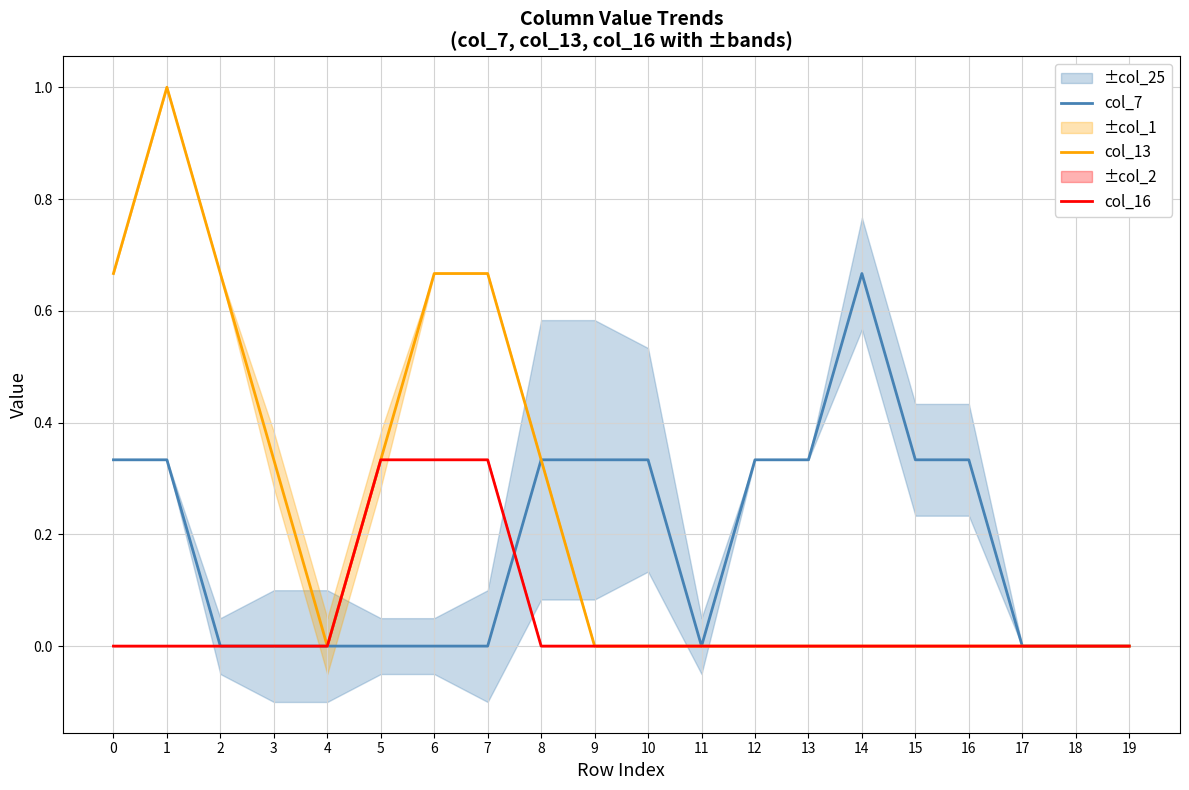

Which label corresponds to the largest value in the chart?

1